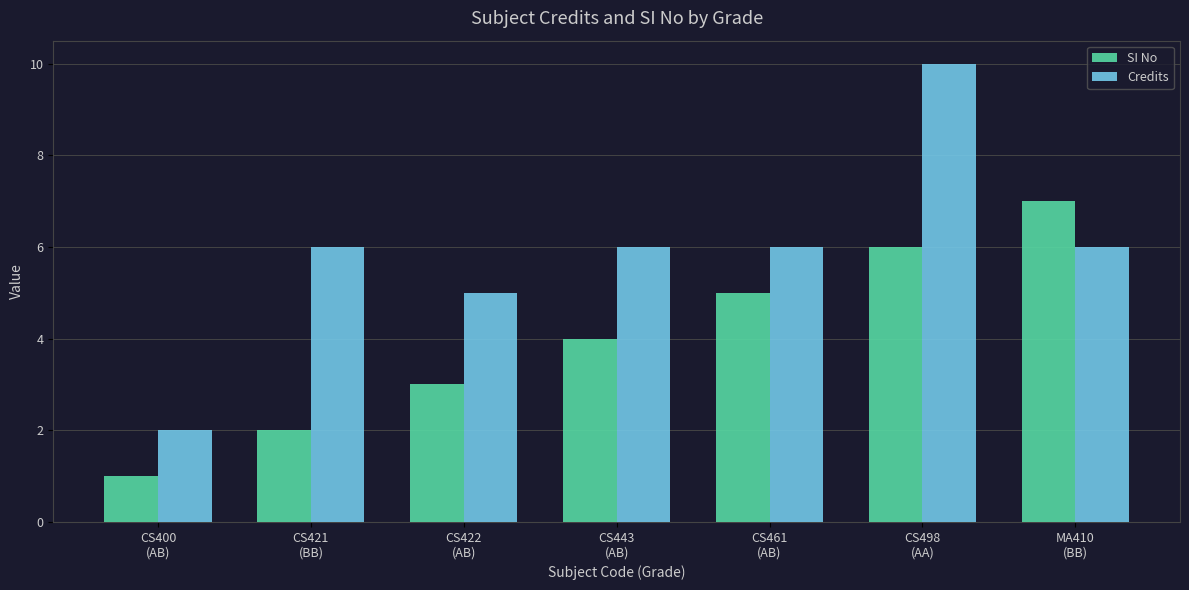

Which series has the largest total across all categories?

Credits